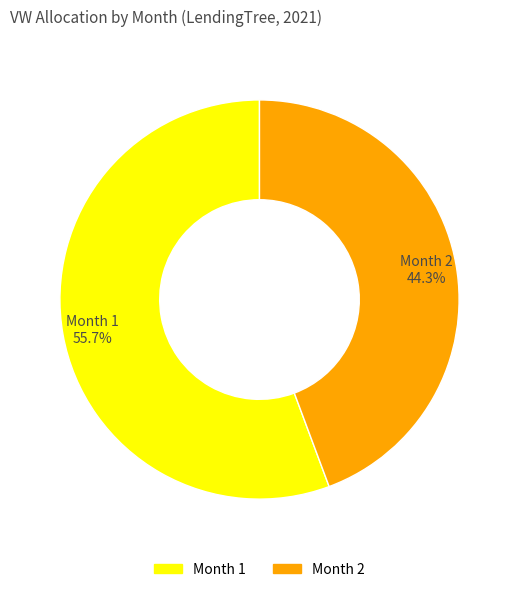

Do Month 1 and Month 2 together represent more than half of the pie?

Yes